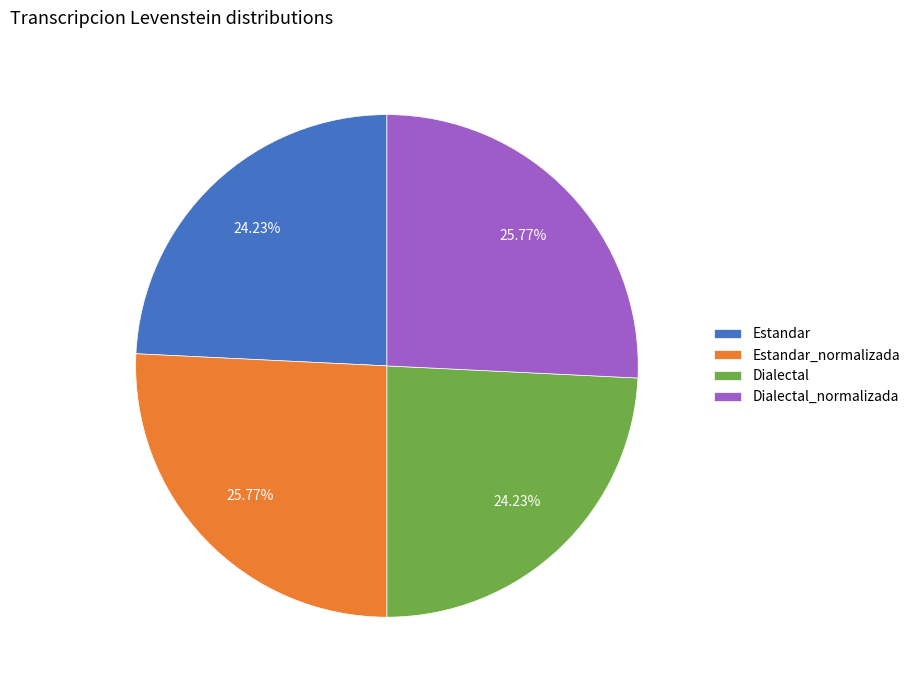

To the nearest percent, what percentage of the pie is Estandar?

24%